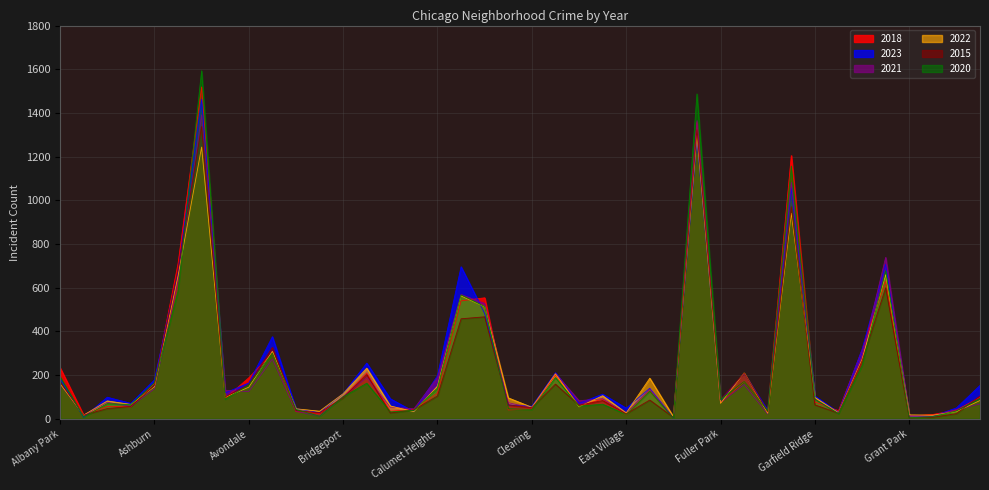

Count the number of data series in this chart.

6